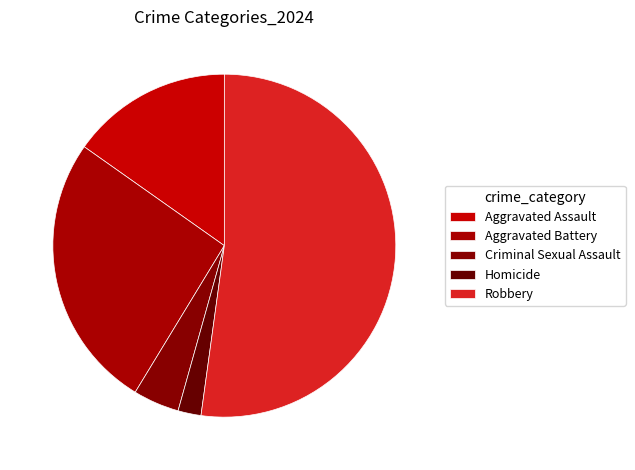

Which slice is the largest?

Robbery